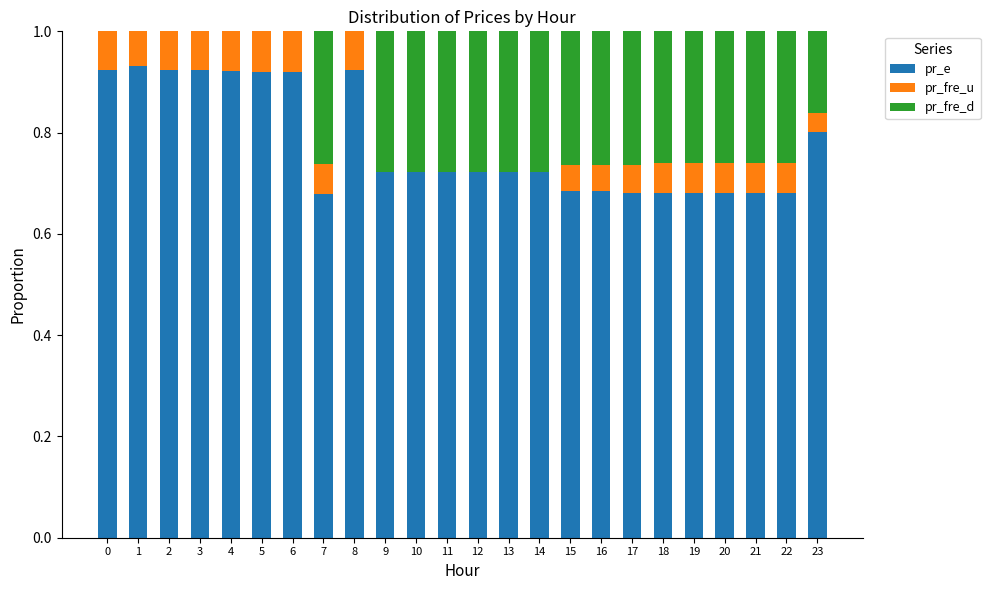

What are all the series names shown in the legend?

pr_e, pr_fre_u, pr_fre_d